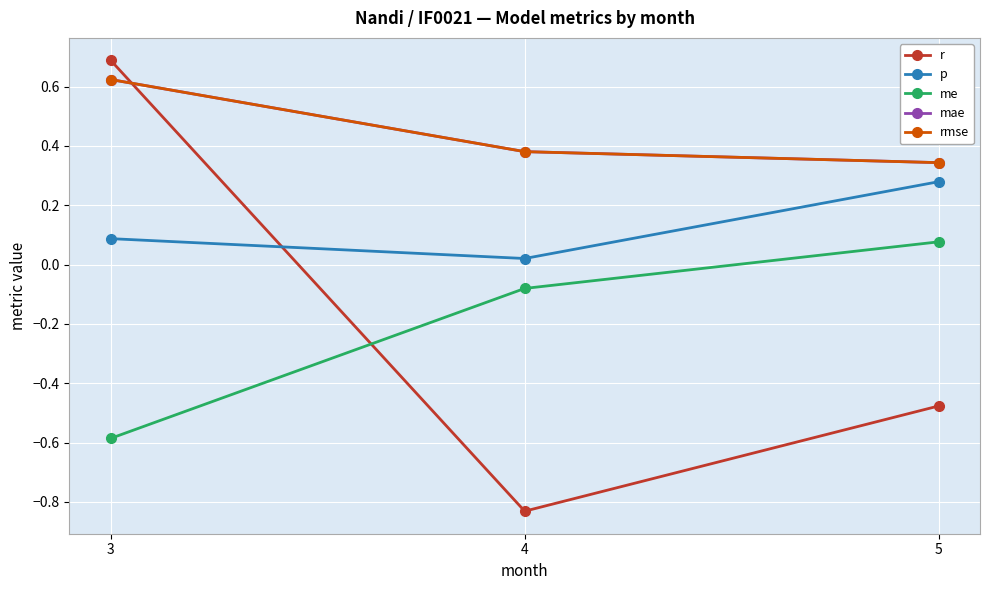

At which label does me first exceed 0?

5